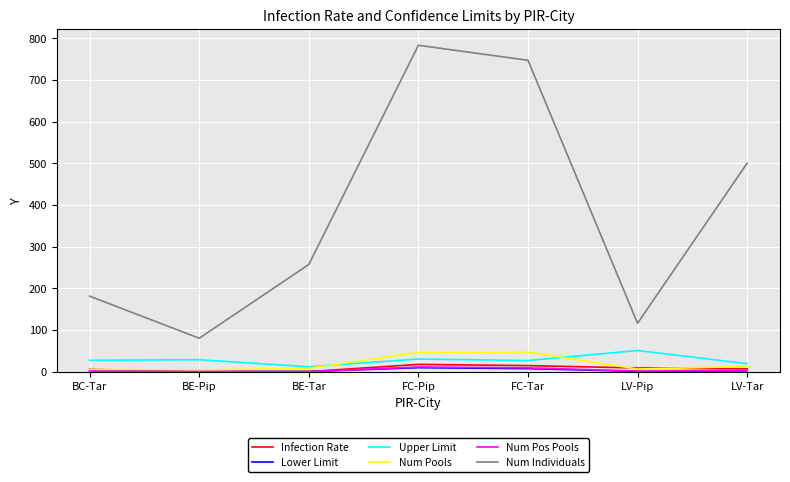

What is the lowest value of the Num Individuals series?

80.0